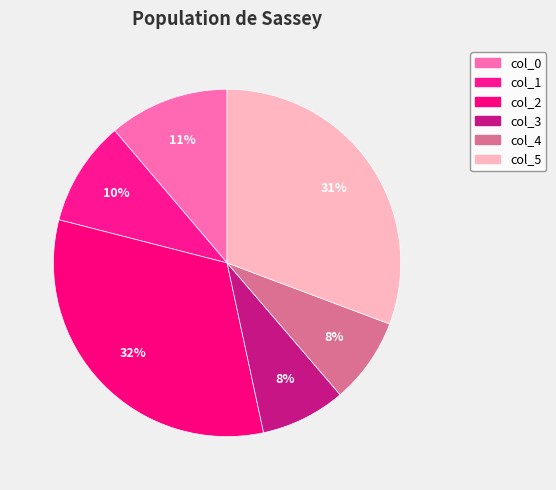

Count the number of slices in the pie.

6